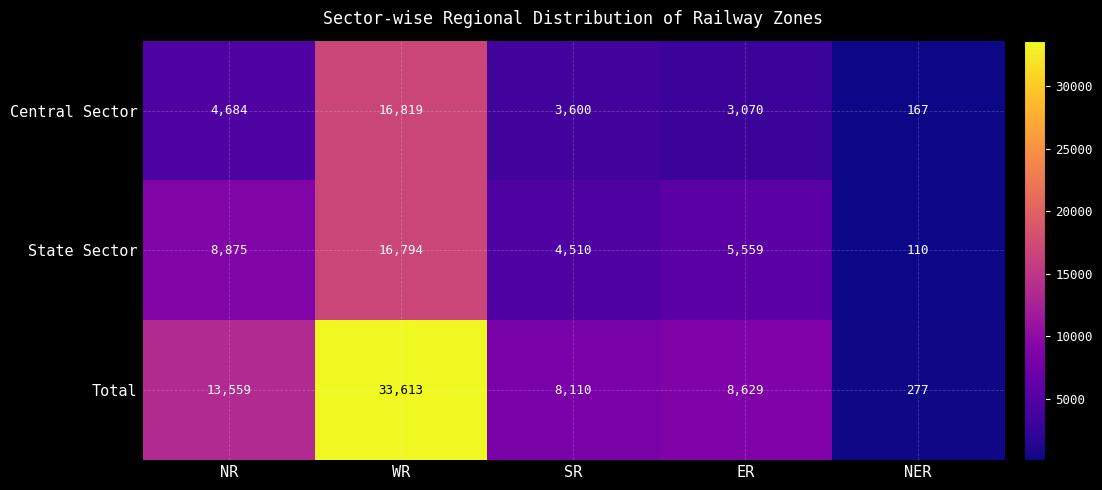

How many series are shown in this chart?

3